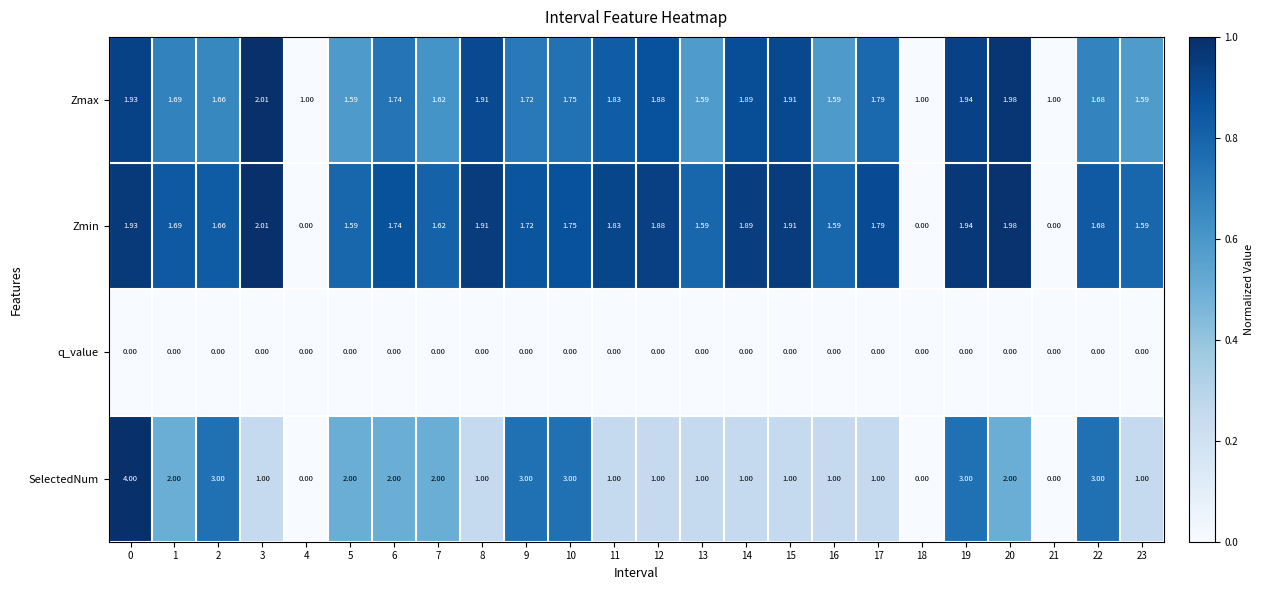

Which series has the largest total across all categories?

Zmax